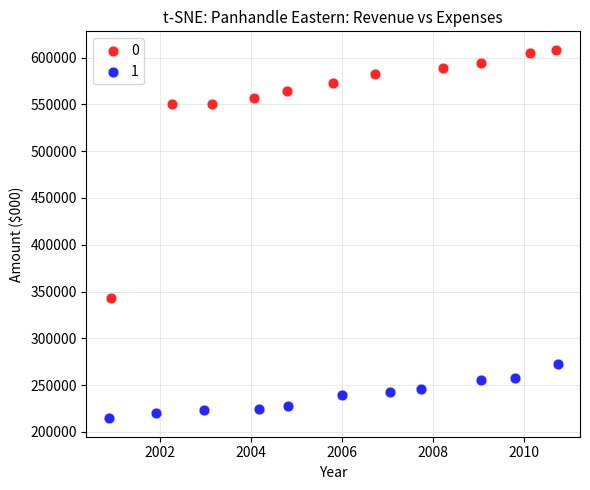

Which series reaches the minimum Y coordinate?

1